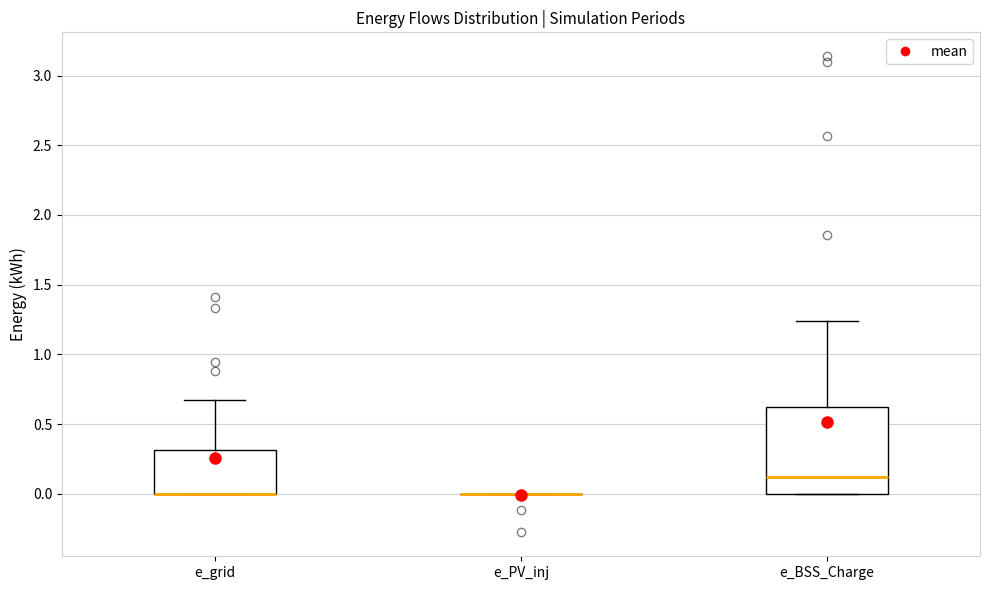

Reading left to right, transcribe this box plot: for each box, give where its median line is, the range the box spans, and where its two whiskers end, as read against the y-axis. The values are not printed on the chart, so give them approximately, as read against the axis.

e_grid: median 0.00 (drawn on the box's lower edge), box 0.00 to 0.30, whiskers 0.00 to 0.65
e_PV_inj: box collapsed to a line at 0.00, whiskers 0.00 to 0.00
e_BSS_Charge: median 0.10, box 0.00 to 0.60, whiskers 0.00 to 1.25